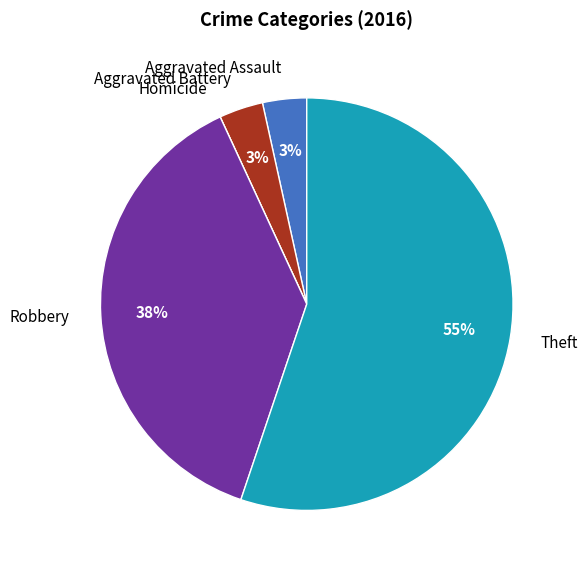

Which slice represents more than half of the pie?

Theft